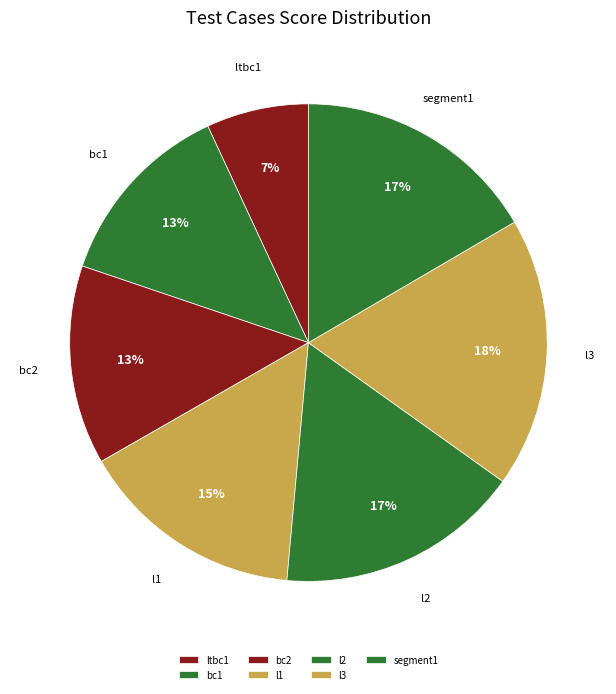

Is it true that segment1 is 31% of the pie?

False